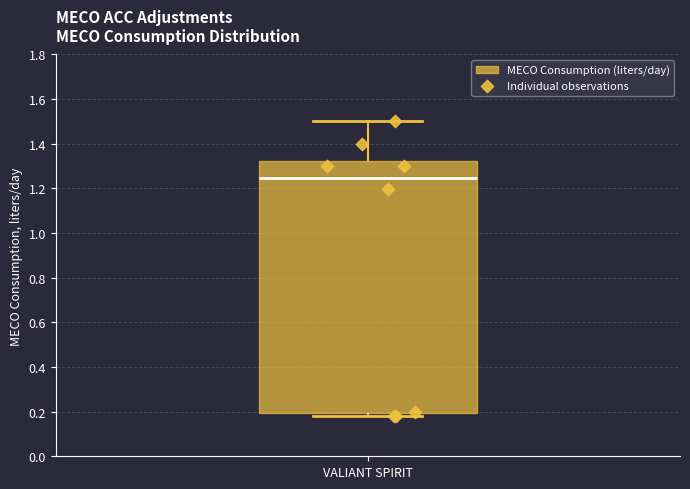

Where does the median line of the box for VALIANT SPIRIT sit on the y-axis? The values are not printed on the chart, so give them approximately, as read against the axis.

1.24